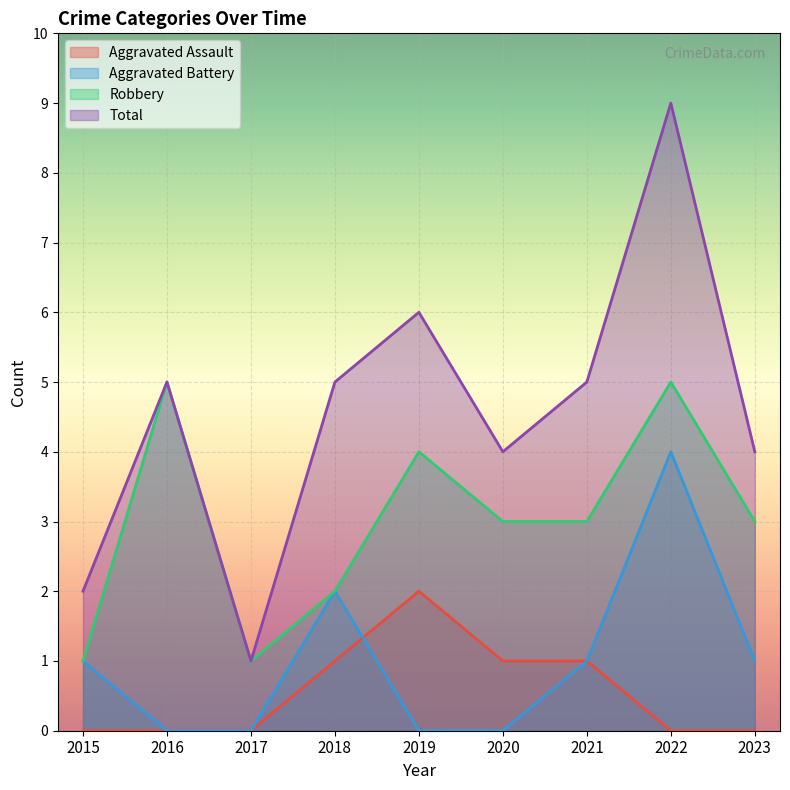

True or false: Total and Robbery intersect in this chart.

False